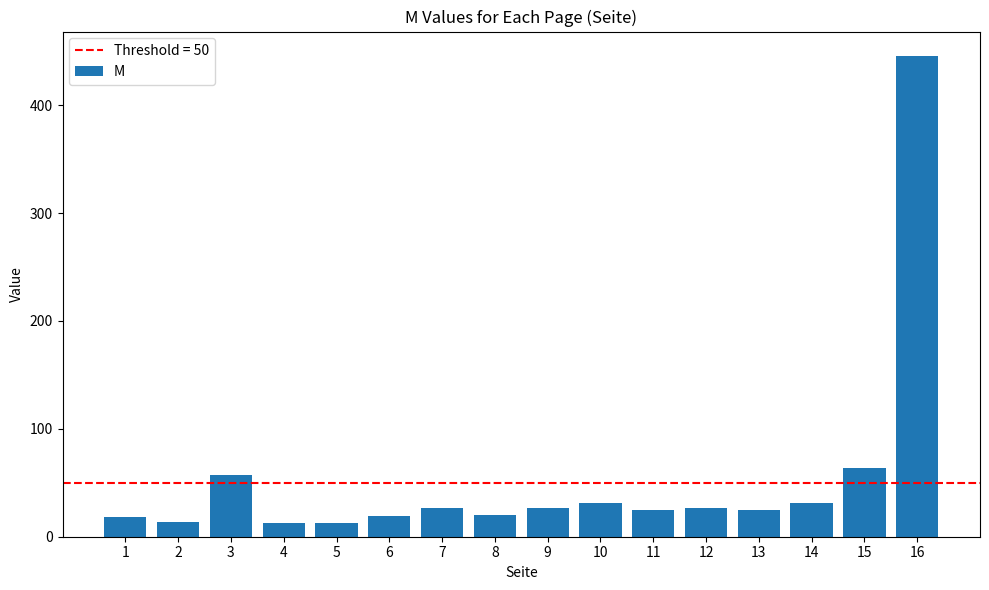

At which label is the value closest to 229?

15